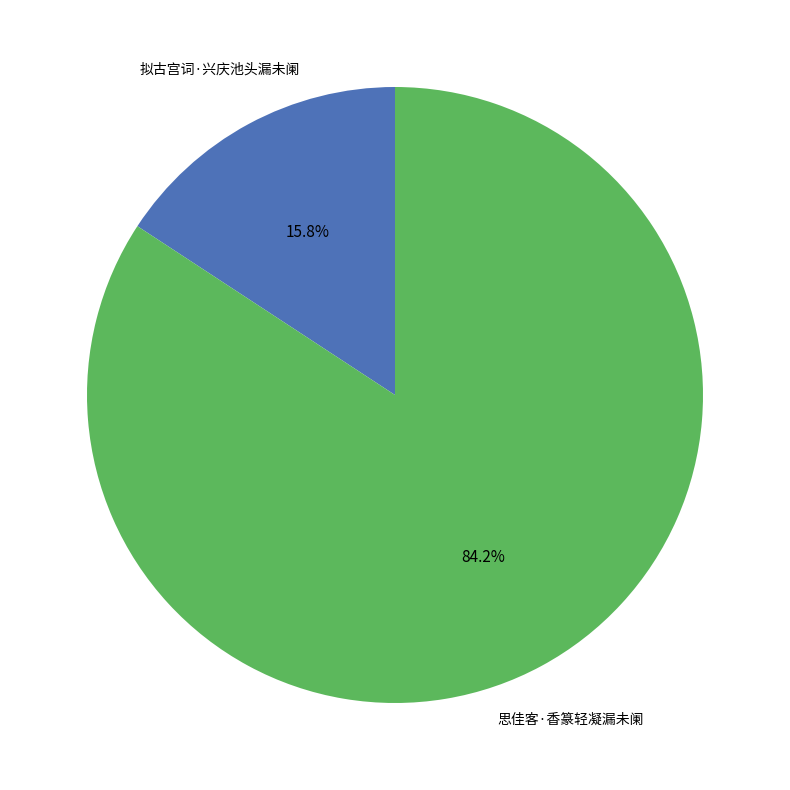

How many slices are in this pie chart?

2